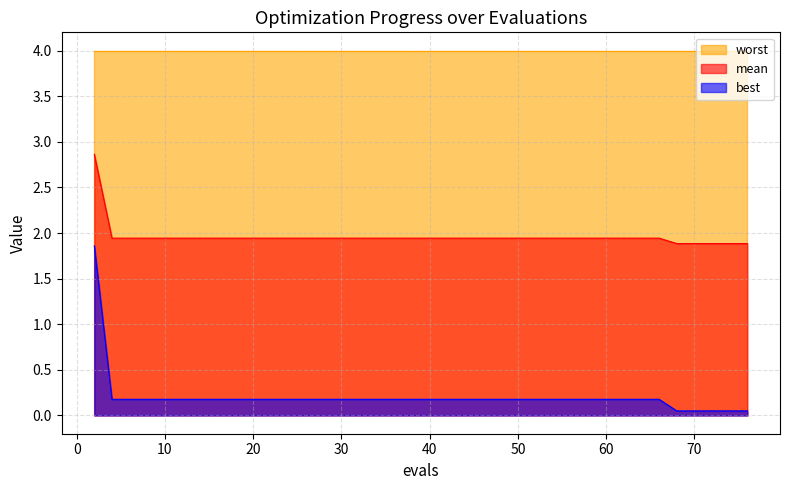

True or false: best has more than 2 interior local peaks.

False